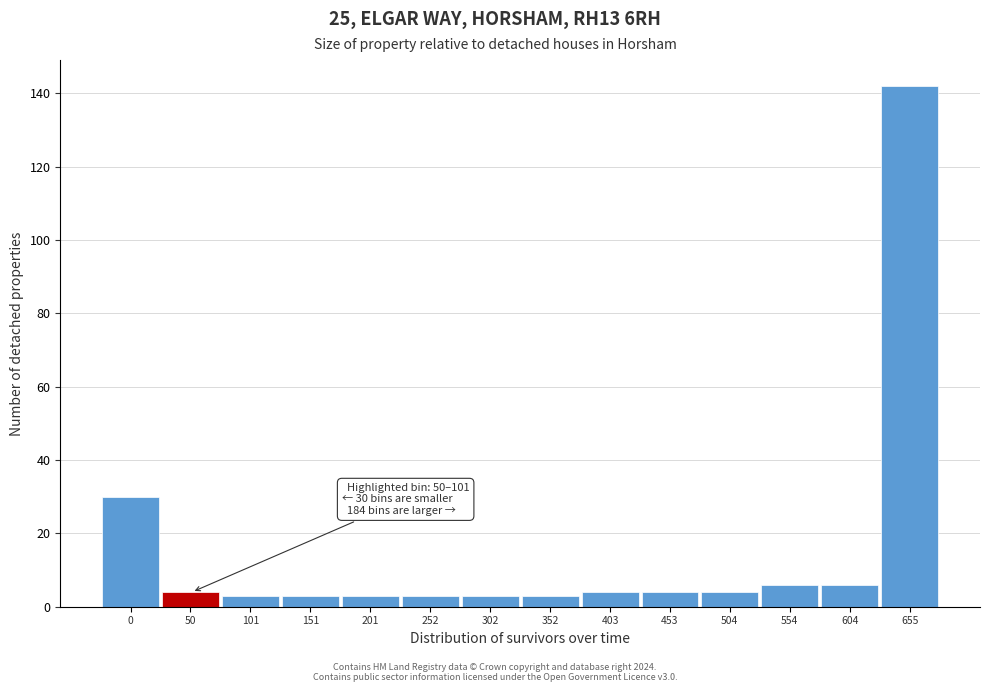

Reading left to right, transcribe all the data shown in this chart.

0=30	50=4	101=3	151=3	201=3	252=3	302=3	352=3	403=4	453=4	504=4	554=6	604=6	655=142